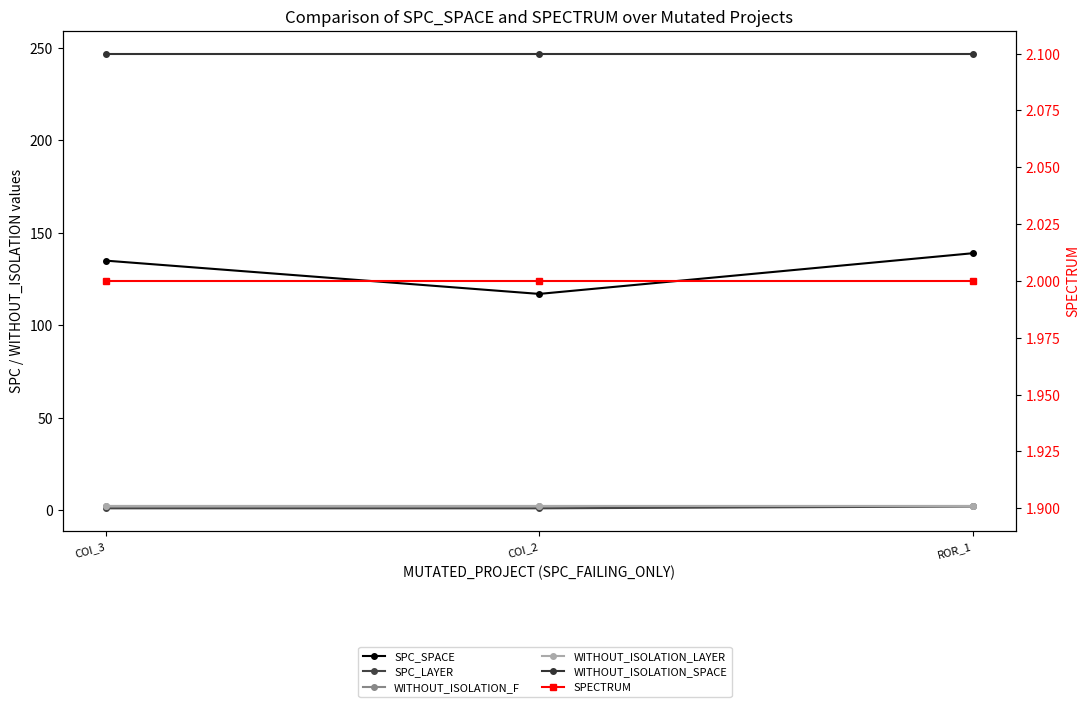

At which label does SPECTRUM reach its peak?

COI_3